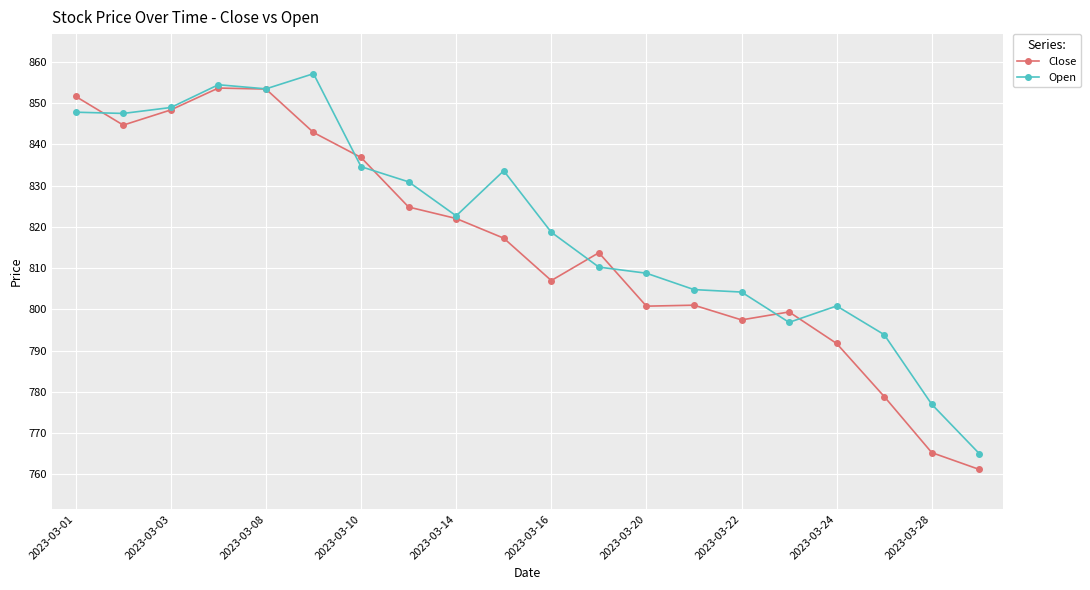

Which series has the largest total across all categories?

Open